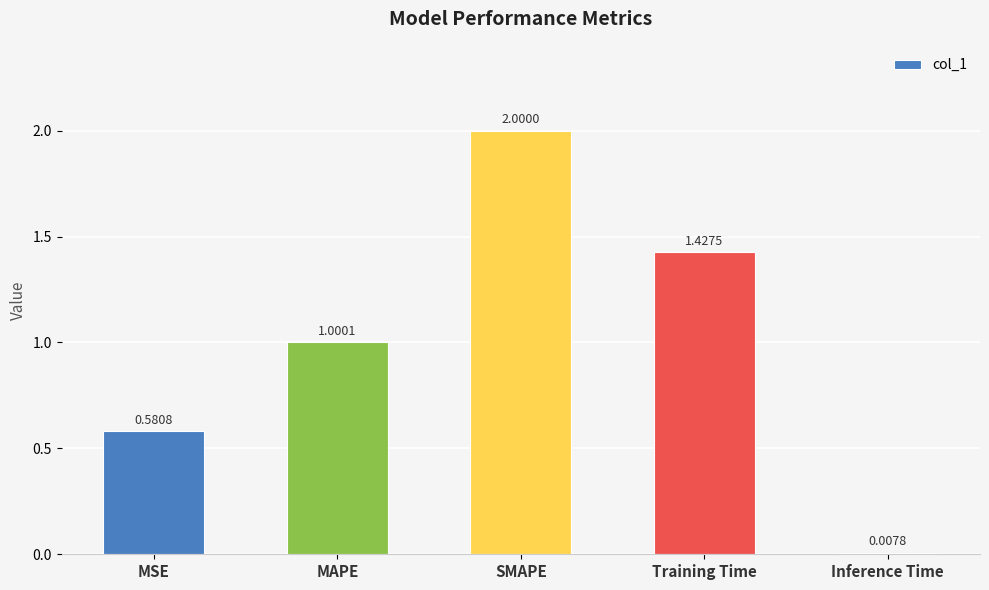

How many bars are there in total?

5